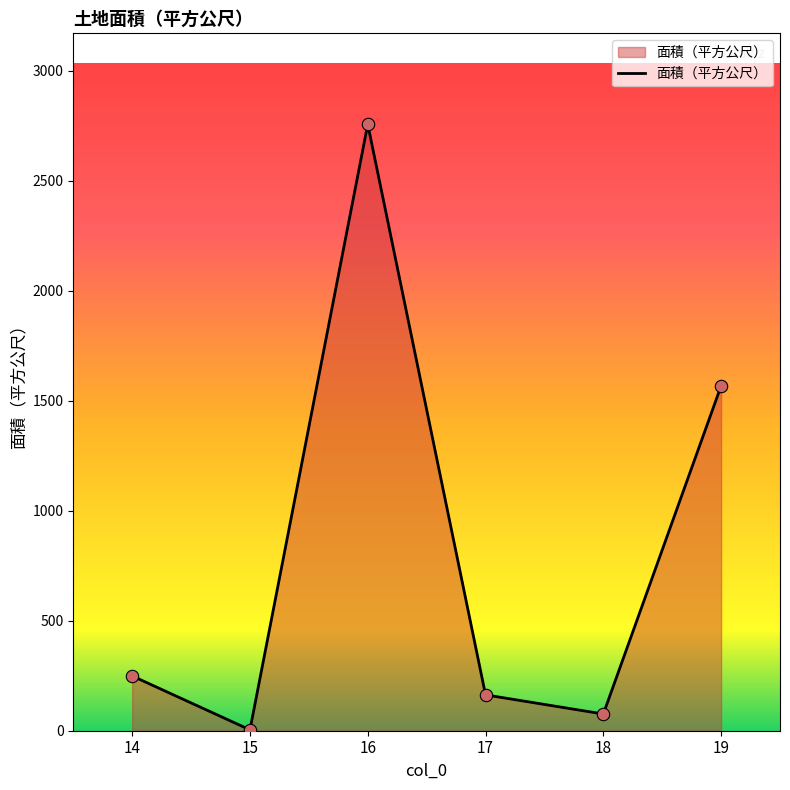

Which has a higher value, 16 or 18?

16